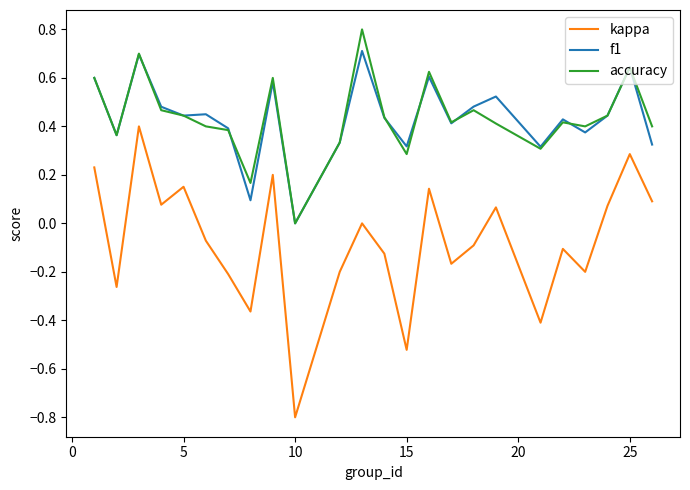

Rank the series by their maximum value, from highest to lowest.

accuracy, f1, kappa